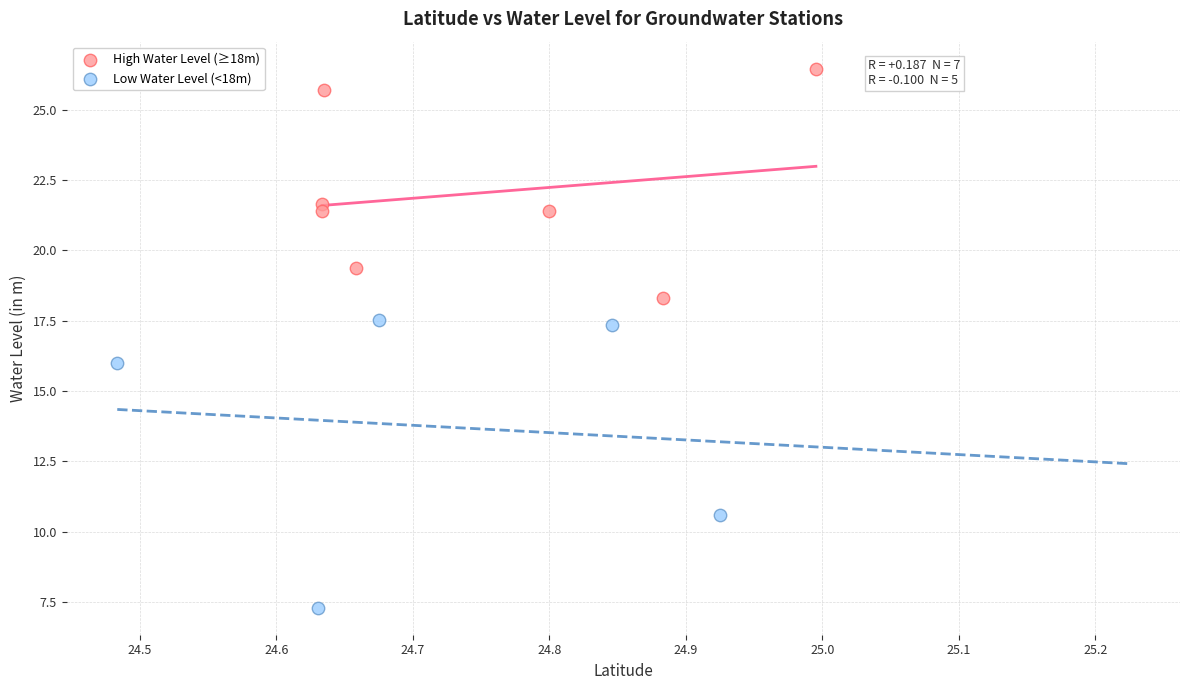

Which series contains the lowest Y value?

Low Water Level (<18m)